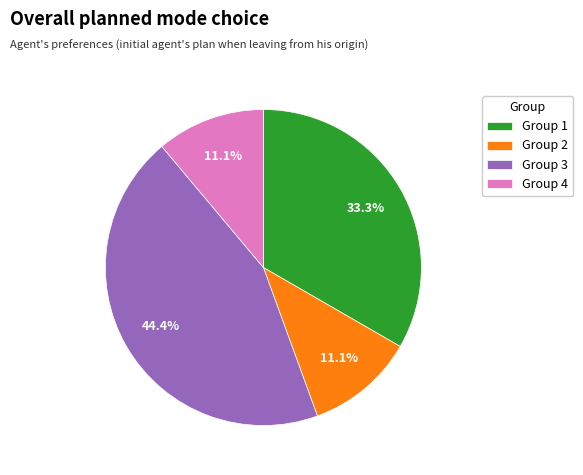

How many segments does this pie chart have?

4